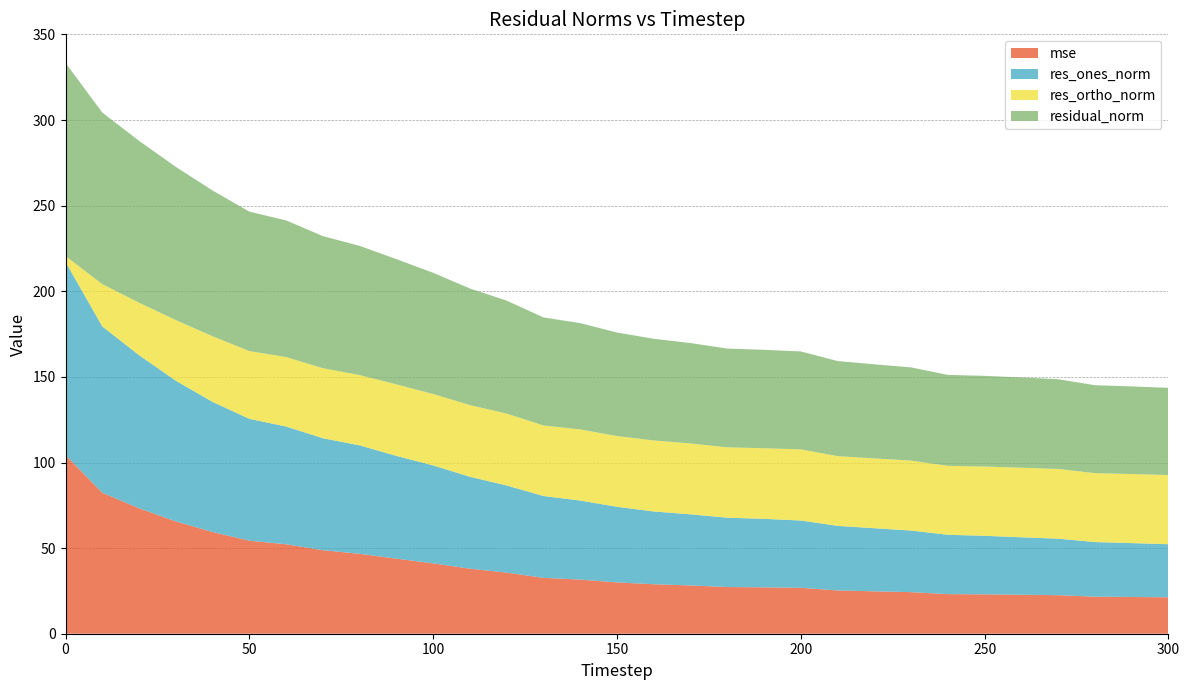

Reading left to right, what are all the values shown in this chart?

mse: 104.3	82.3	73.3	65.6	59.4	54.3	52.3	48.8	46.7	43.8	41.1	38.0	35.7	32.6	31.6	30.0	28.9	28.2	27.3	27.1	26.8	25.3	24.8	24.3	23.1	23.0	22.8	22.5	21.6	21.5	21.3
res_ones_norm: 112.8	97.1	89.4	82.2	76.0	71.2	68.8	65.4	63.3	60.0	57.2	53.7	50.9	47.8	46.2	44.2	42.5	41.5	40.5	40.0	39.3	37.7	36.9	36.0	34.7	34.2	33.6	33.0	31.9	31.5	31.0
res_ortho_norm: 3.5	24.7	30.6	35.4	38.3	39.6	40.5	40.9	41.0	41.8	41.7	41.9	42.0	41.2	41.5	41.3	41.5	41.4	41.1	41.3	41.5	40.7	40.8	40.8	40.3	40.5	40.6	40.7	40.2	40.3	40.4
residual_norm: 112.8	100.2	94.5	89.5	85.1	81.4	79.8	77.1	75.5	73.1	70.8	68.1	66.0	63.1	62.1	60.5	59.4	58.6	57.7	57.5	57.2	55.5	55.0	54.4	53.1	53.0	52.7	52.4	51.4	51.2	50.9